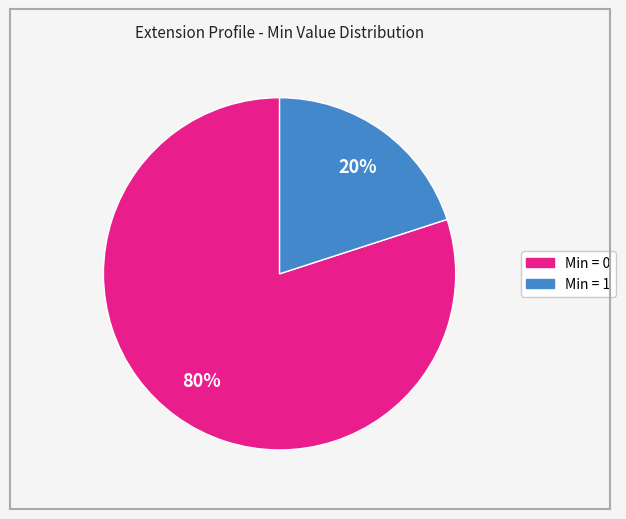

To the nearest percent, what is the difference between the largest and smallest slice percentages?

60%